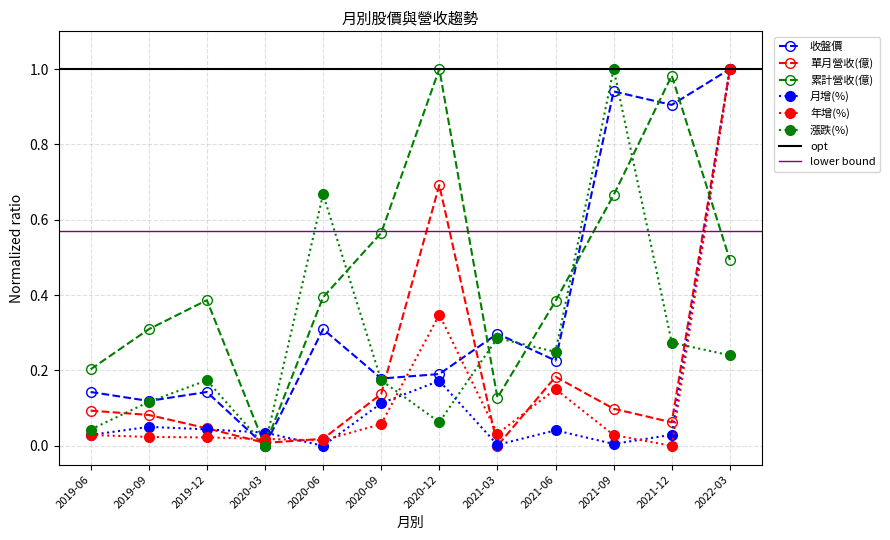

True or false: 漲跌(%) has a value of 0.2 at 2021-06.

True